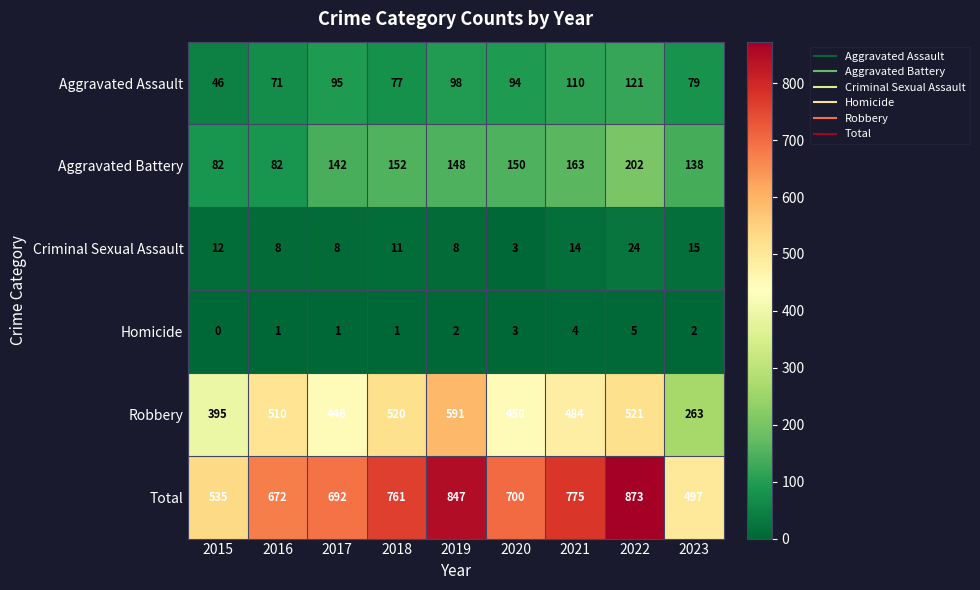

Which series has the largest total across all categories?

Total